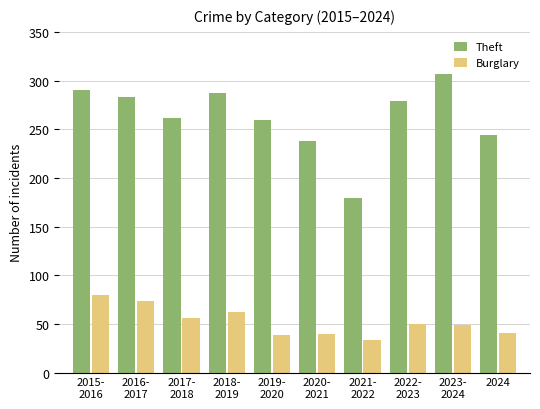

What is the difference between the maximum and minimum values in the Theft series?

128